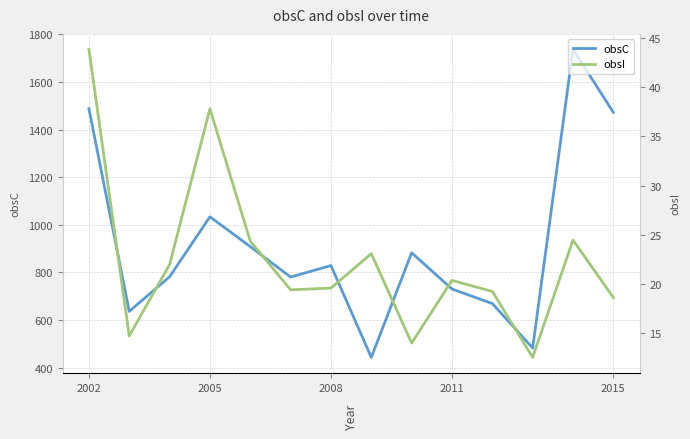

Where is obsC nearest to the value 1090?

2005